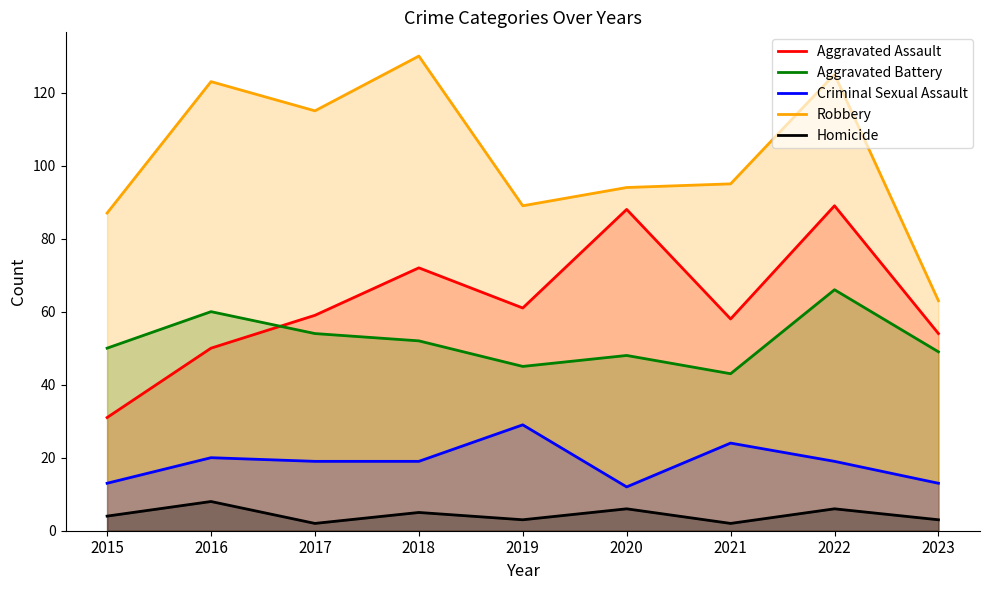

What is the spread (max minus min) of values at 2018?

125